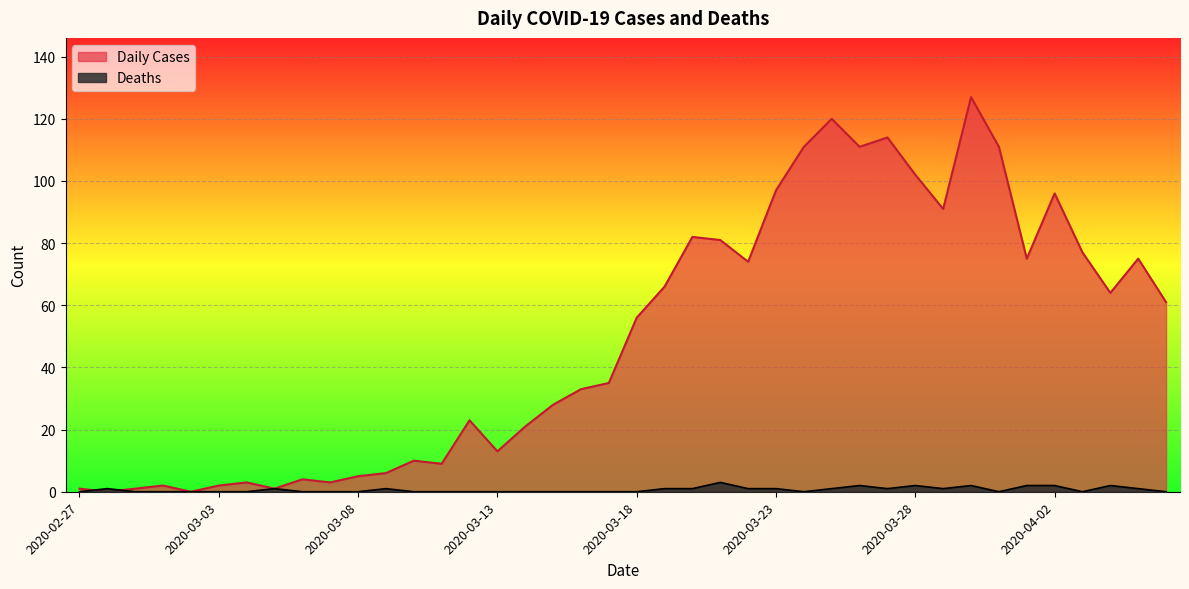

Which series has the largest total across all categories?

Daily Cases